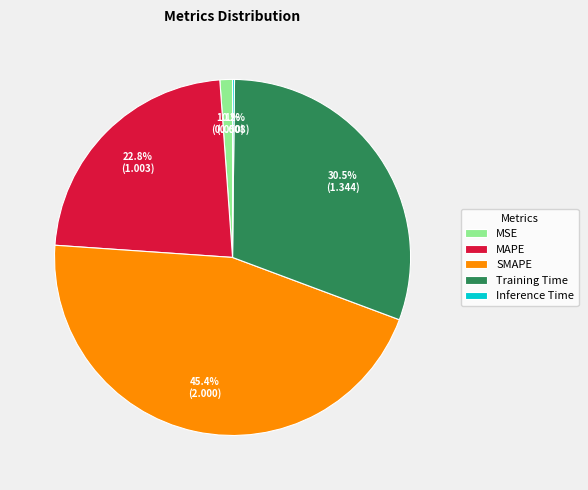

Which has a higher value, MAPE or Training Time?

Training Time